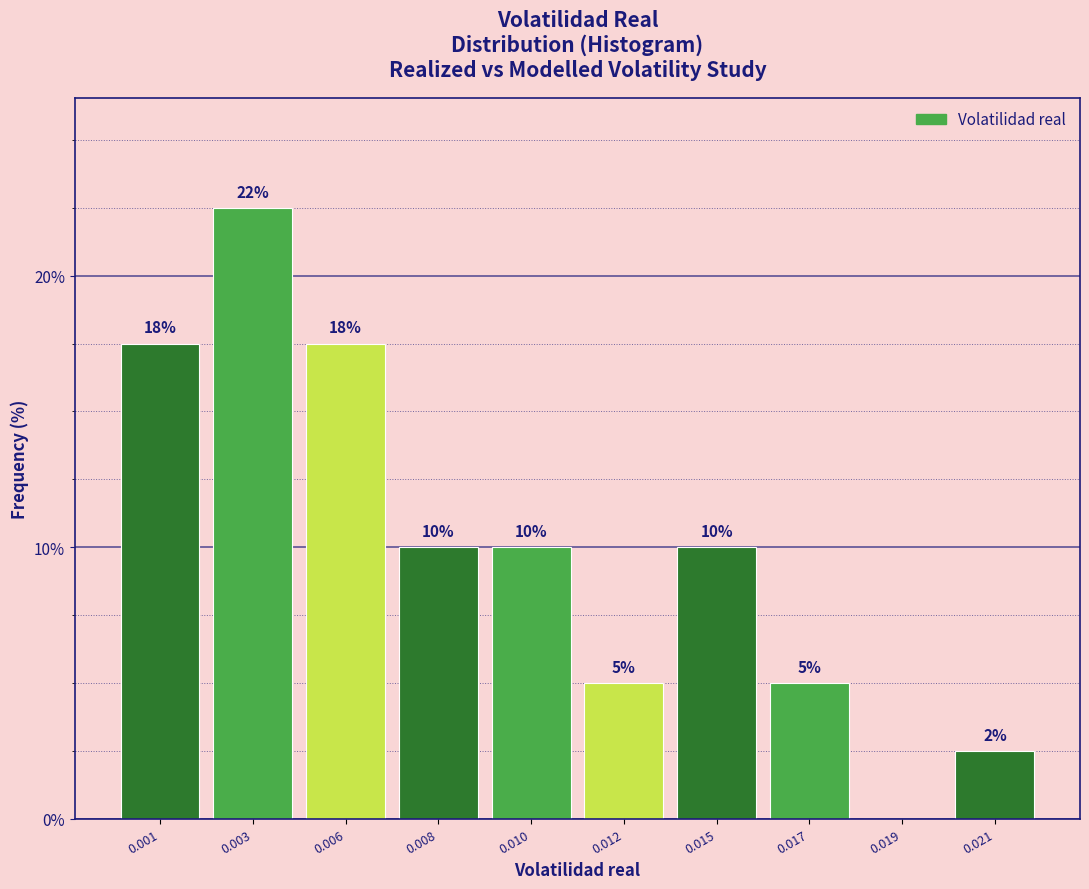

What is the sum of all values?

100.0